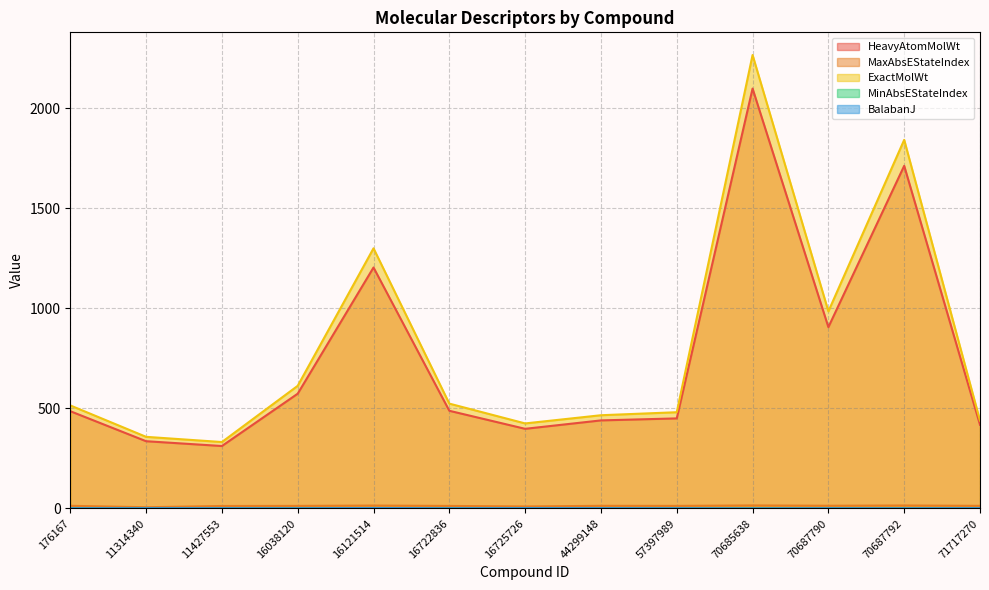

In MinAbsEStateIndex, how many points are higher than both neighbors (excluding endpoints)?

4